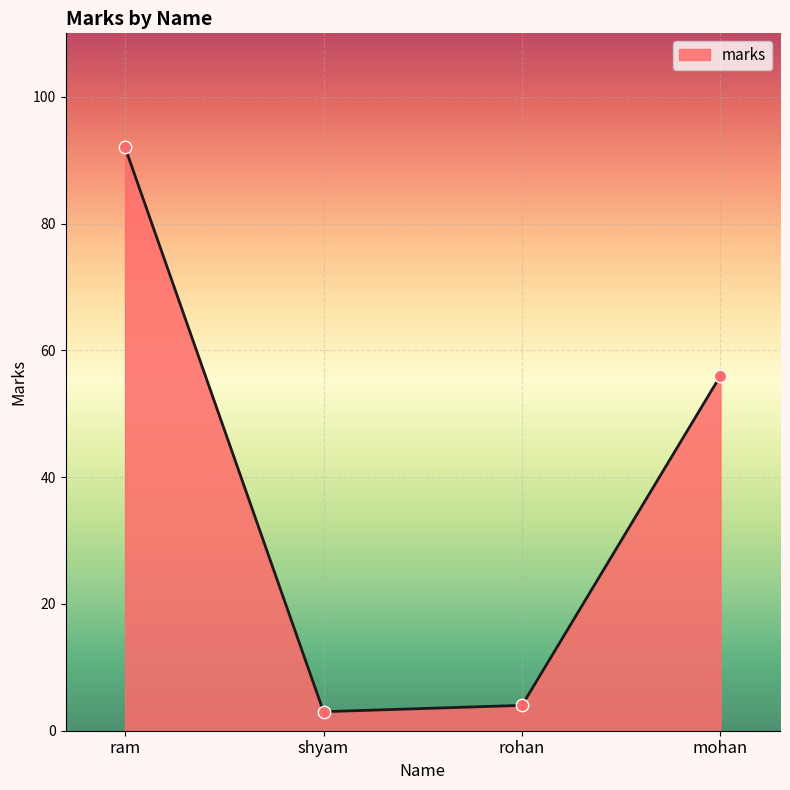

Between shyam and ram, which is larger?

ram